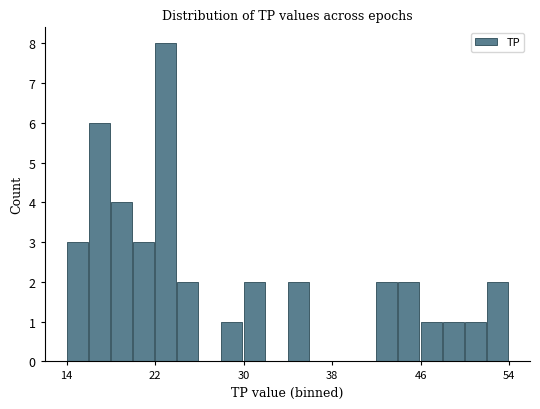

Reading right to left, transcribe all the data shown in this chart.

2	1	1	1	2	2	0	0	0	2	0	2	1	0	2	8	3	4	6	3